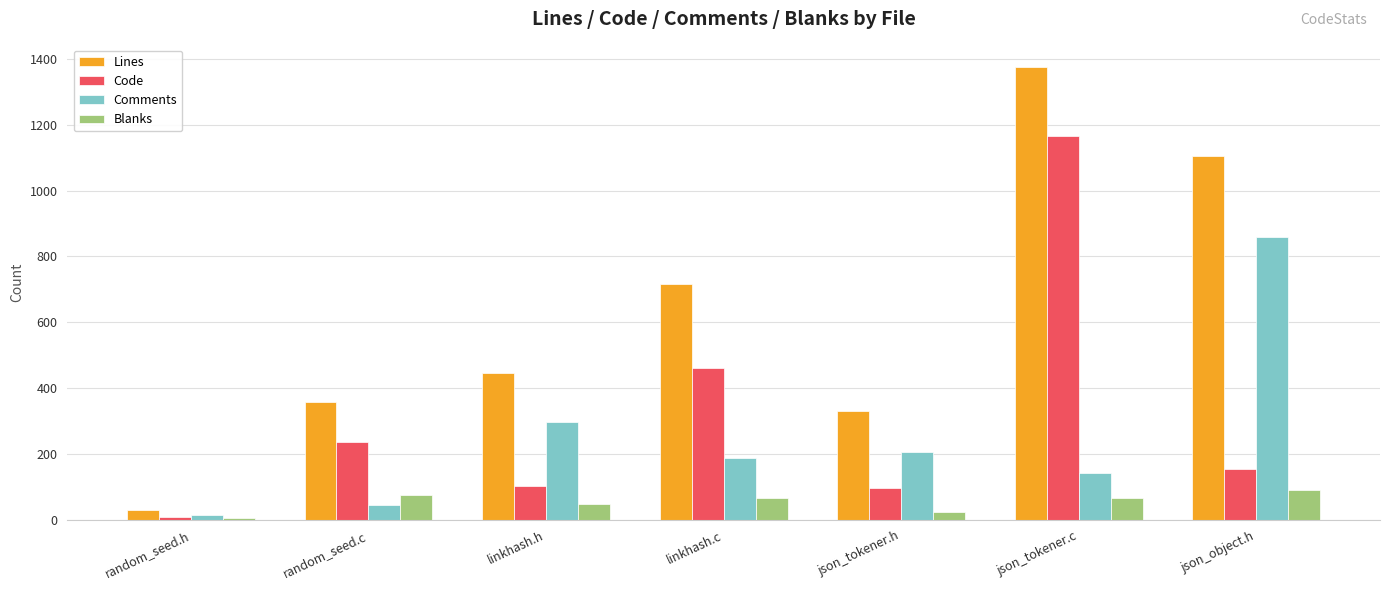

At which category is the sum across all series the highest?

json_tokener.c